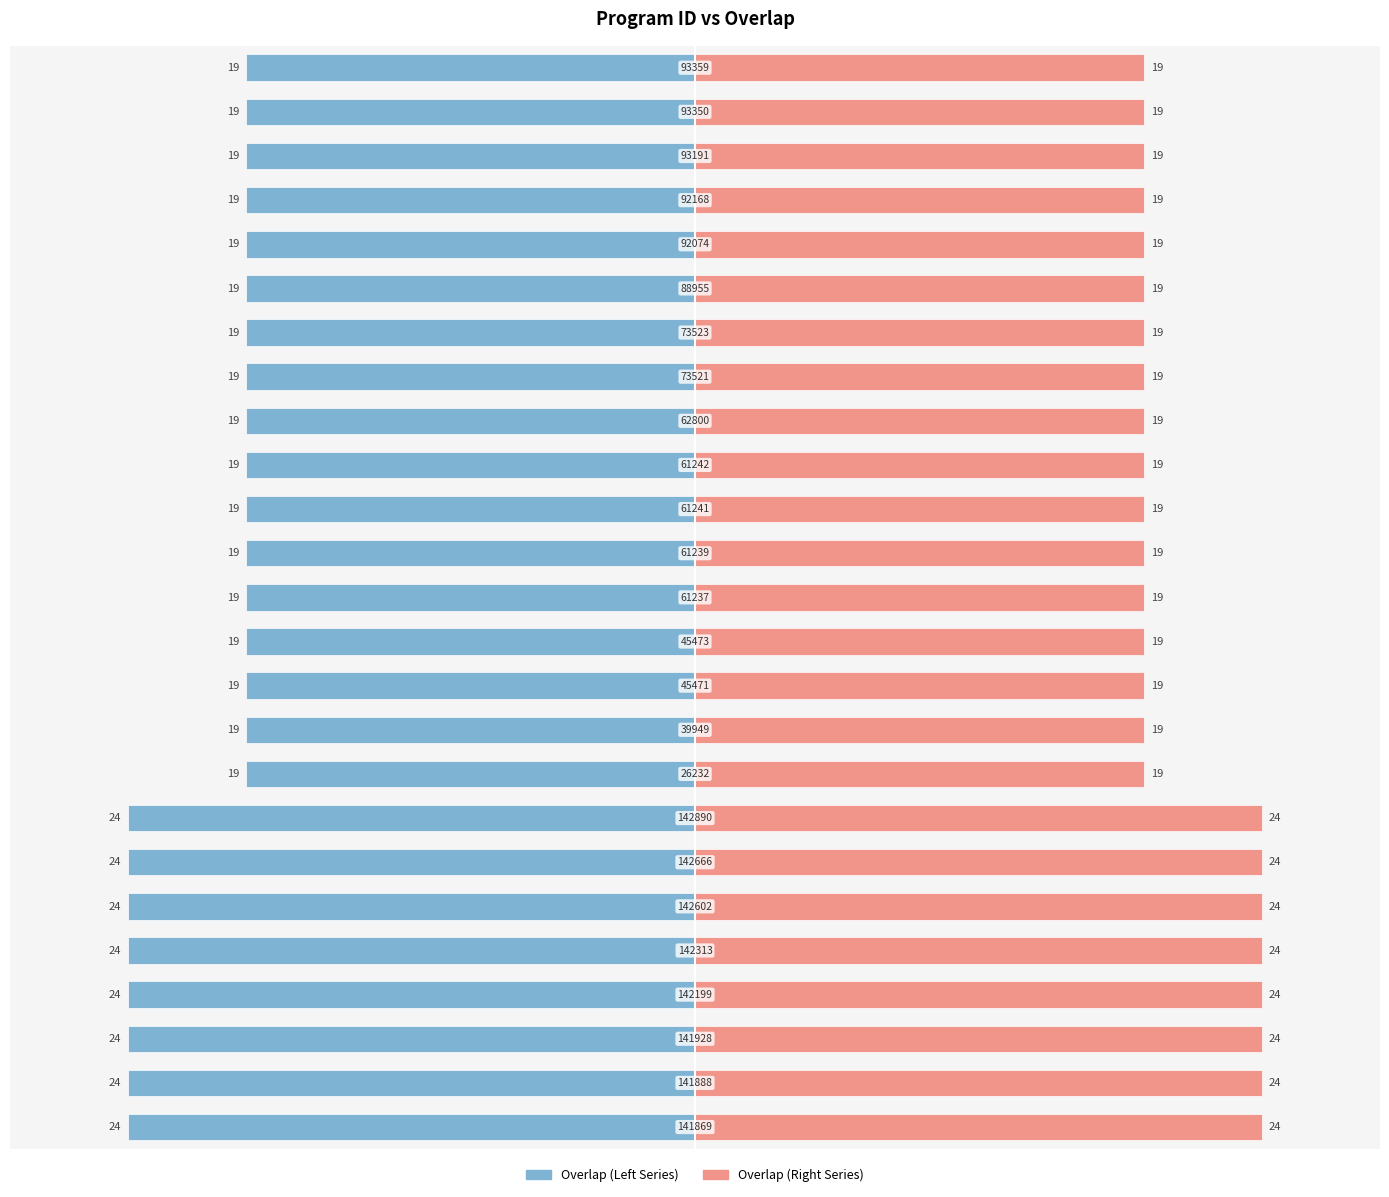

Are the bars grouped side by side (vs. stacked)?

Yes